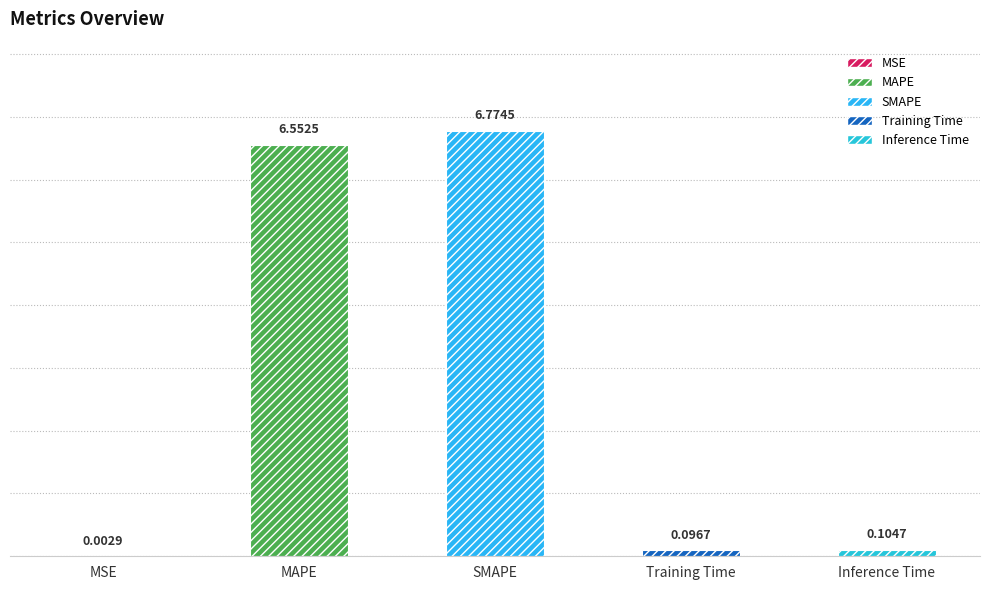

Which category has the highest value across all series?

SMAPE